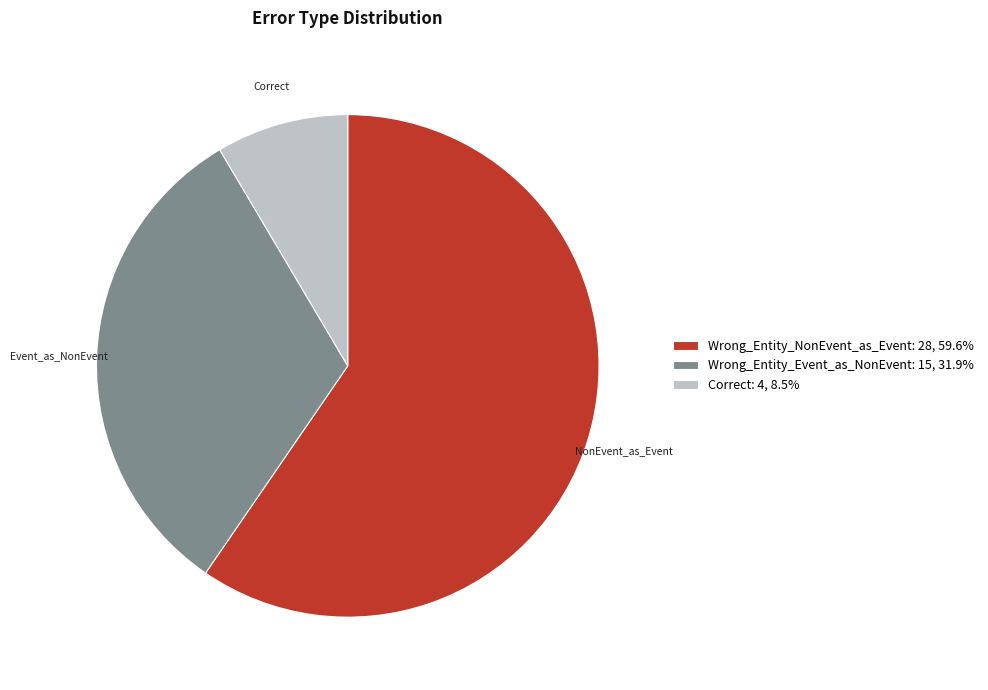

Combined, do Wrong_Entity_Event_as_NonEvent and Wrong_Entity_NonEvent_as_Event account for over 50%?

Yes